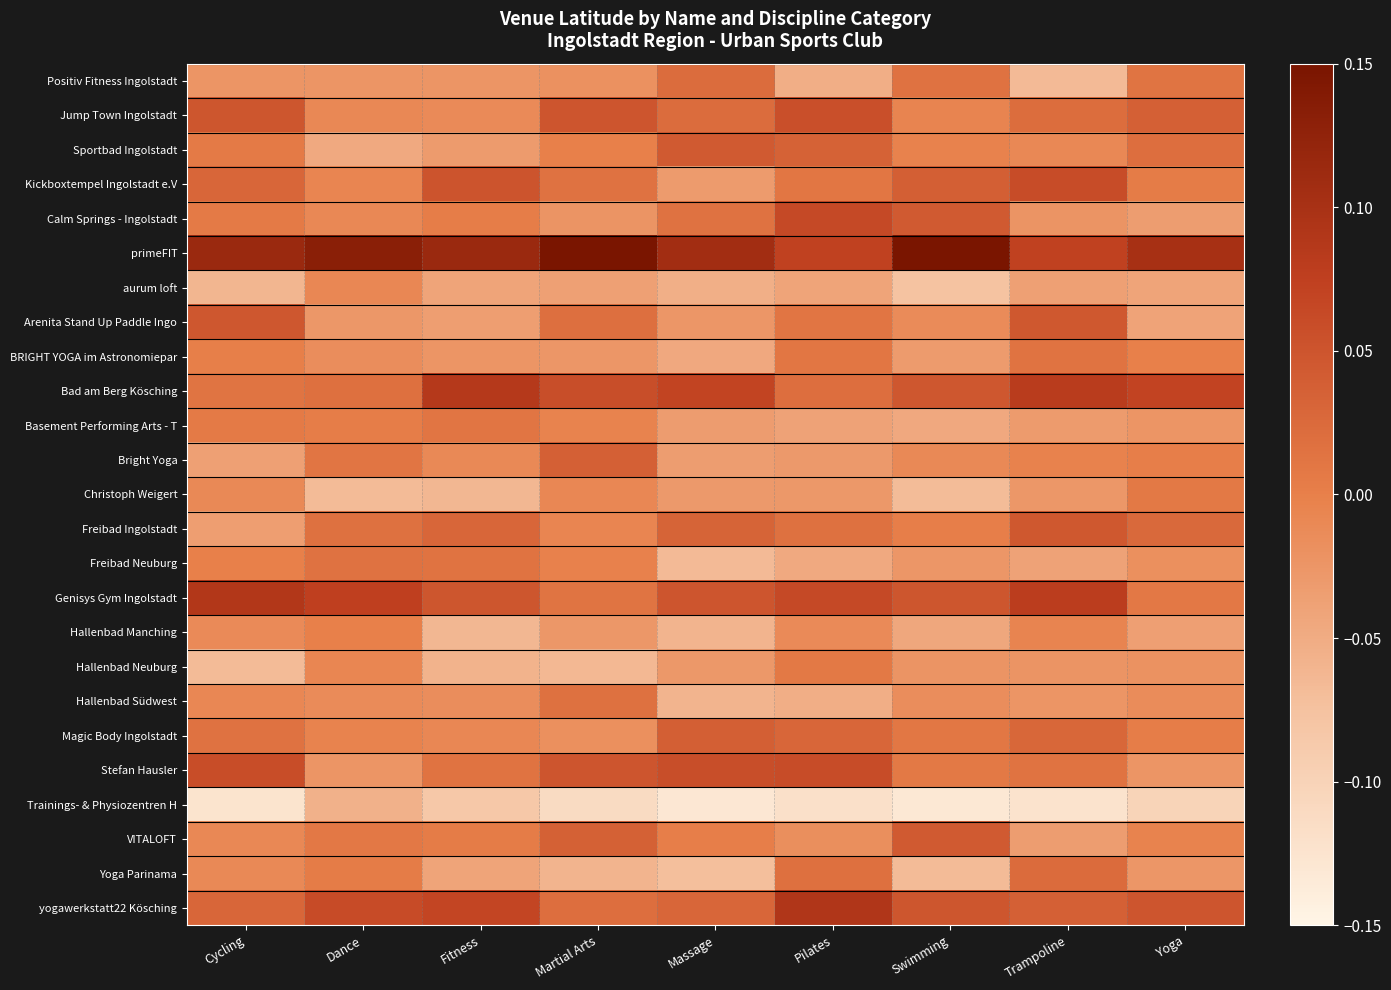

What is the difference between the highest and lowest values at Dance?

0.2